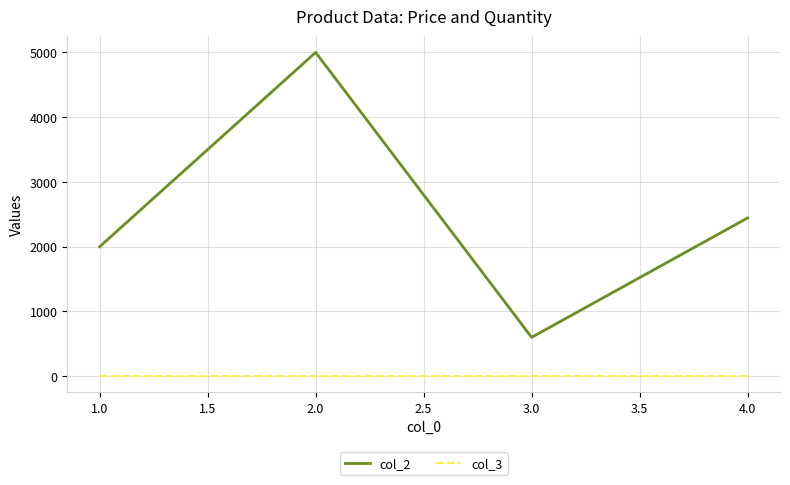

What is the greatest value displayed?

5000